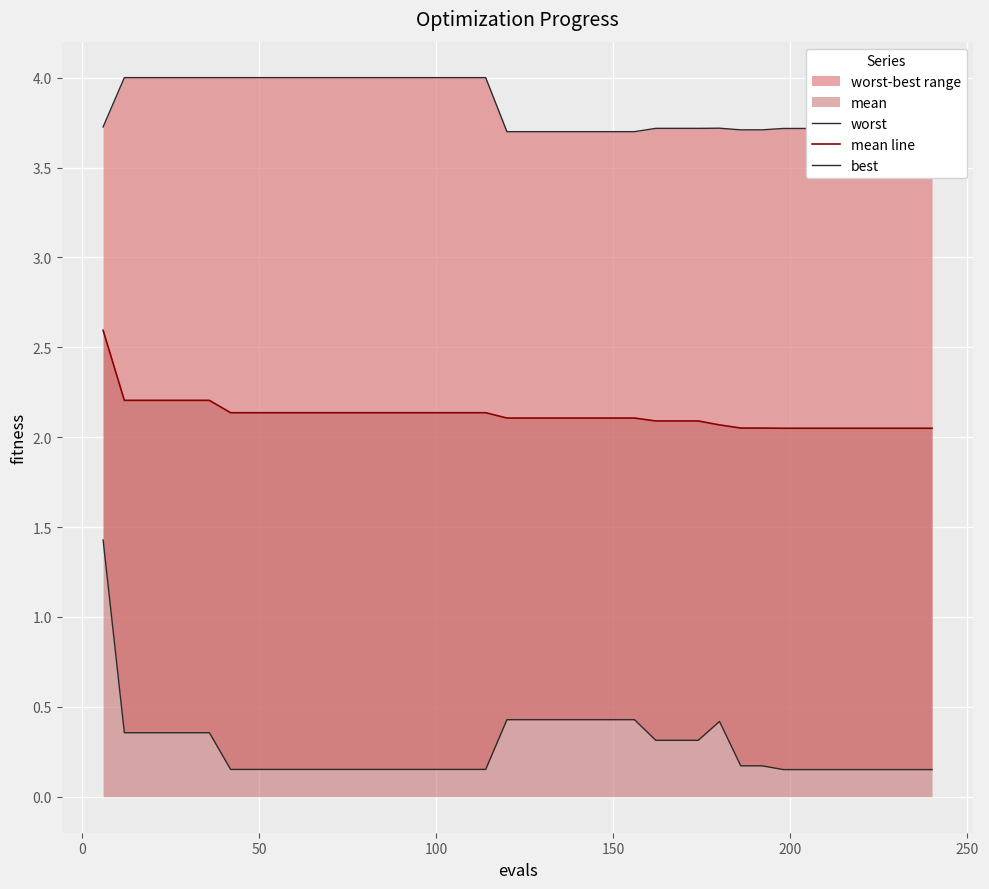

What is the approximate value of mean line at 100?

2.2